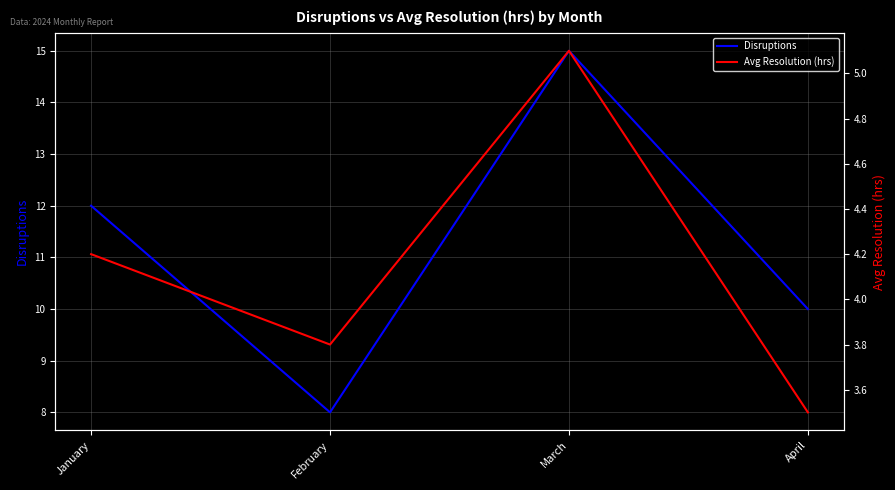

At which category does Disruptions reach its first local peak?

March